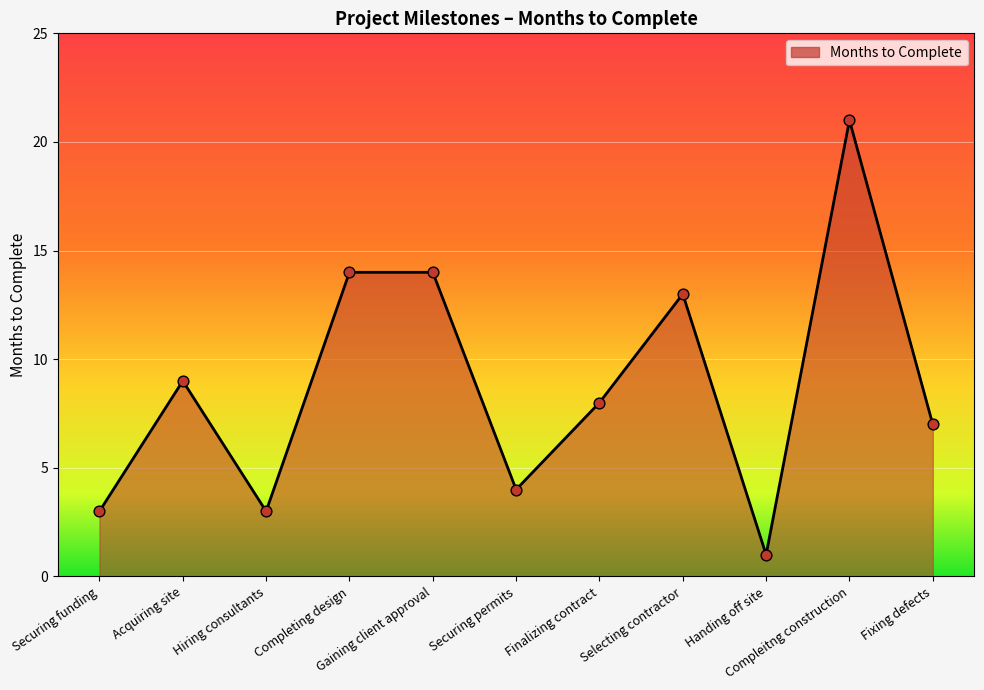

What is the change in value from Hiring consultants to Handing off site?

-2